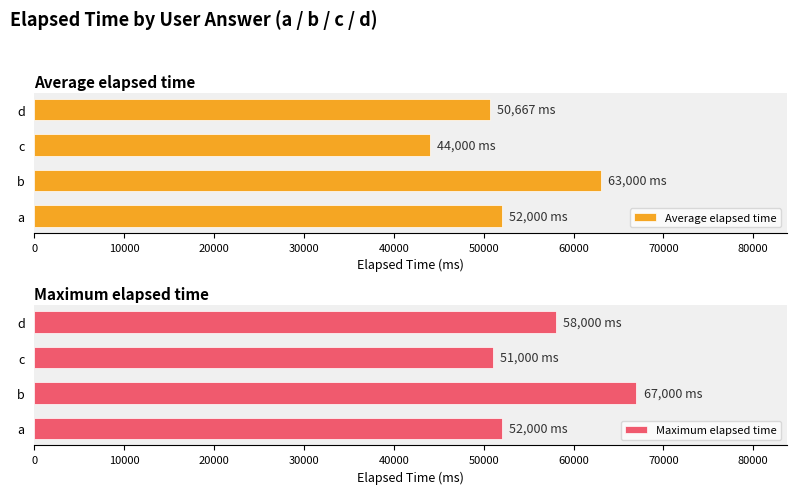

How many bars are there in total?

8